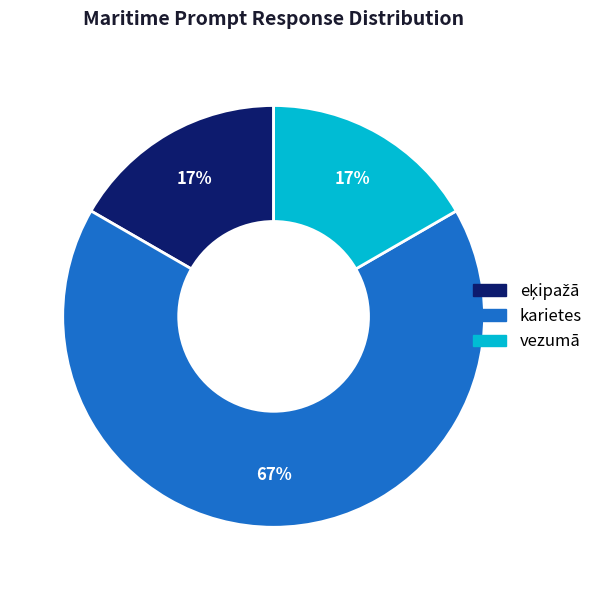

To the nearest percent, what portion does vezumā represent?

17%